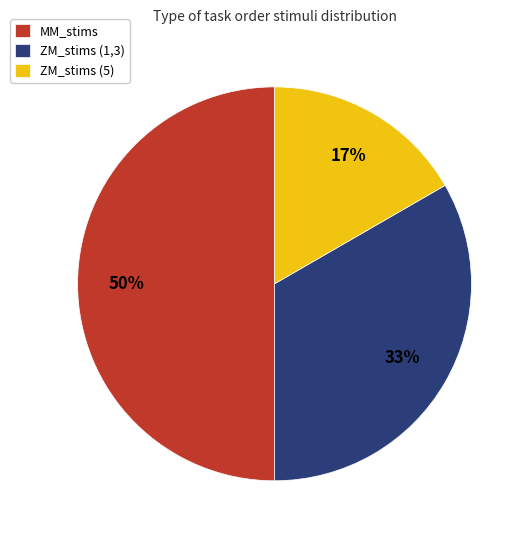

Is ZM_stims (1,3) the majority of the pie?

No